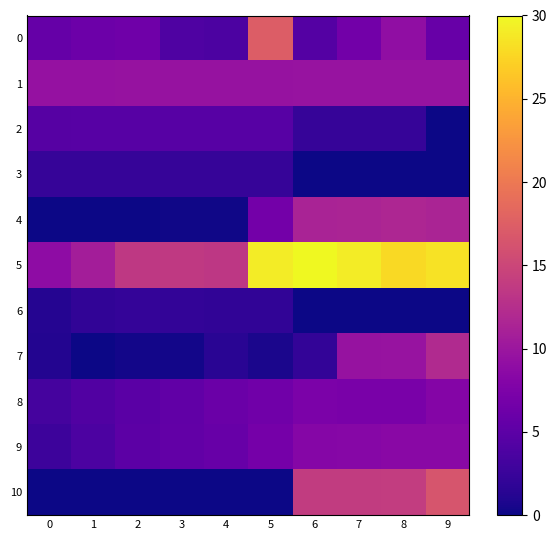

Reading left to right, extract all data points from this chart.

0: 0=5.7	1=6.1	2=6.4	3=4.0	4=3.8	5=17.2	6=4.4	7=6.6	8=9.1	9=5.8
1: 0=9.4	1=9.5	2=9.5	3=9.5	4=9.6	5=9.6	6=9.6	7=9.6	8=9.6	9=9.7
2: 0=4.5	1=4.6	2=4.6	3=4.6	4=4.6	5=4.6	6=2.3	7=2.3	8=2.3	9=0.0
3: 0=2.3	1=2.3	2=2.3	3=2.3	4=2.3	5=2.3	6=0.0	7=0.0	8=0.0	9=0.0
4: 0=0.0	1=0.0	2=0.0	3=0.2	4=0.2	5=6.8	6=11.4	7=11.4	8=11.6	9=11.4
5: 0=8.8	1=10.8	2=13.6	3=13.7	4=13.4	5=29.1	6=30.0	7=29.1	8=27.8	9=28.5
6: 0=1.2	1=1.9	2=2.1	3=2.0	4=1.9	5=2.0	6=0.0	7=0.0	8=0.0	9=0.0
7: 0=1.1	1=0.0	2=0.3	3=0.3	4=1.5	5=0.7	6=2.0	7=9.6	8=9.7	9=12.1
8: 0=3.4	1=4.1	2=4.9	3=5.4	4=6.0	5=6.5	6=7.3	7=7.2	8=7.2	9=8.0
9: 0=2.8	1=3.9	2=5.0	3=5.4	4=5.8	5=6.9	6=8.2	7=8.3	8=8.4	9=8.4
10: 0=0.0	1=0.0	2=0.0	3=0.0	4=0.0	5=0.0	6=13.9	7=13.9	8=14.0	9=16.5